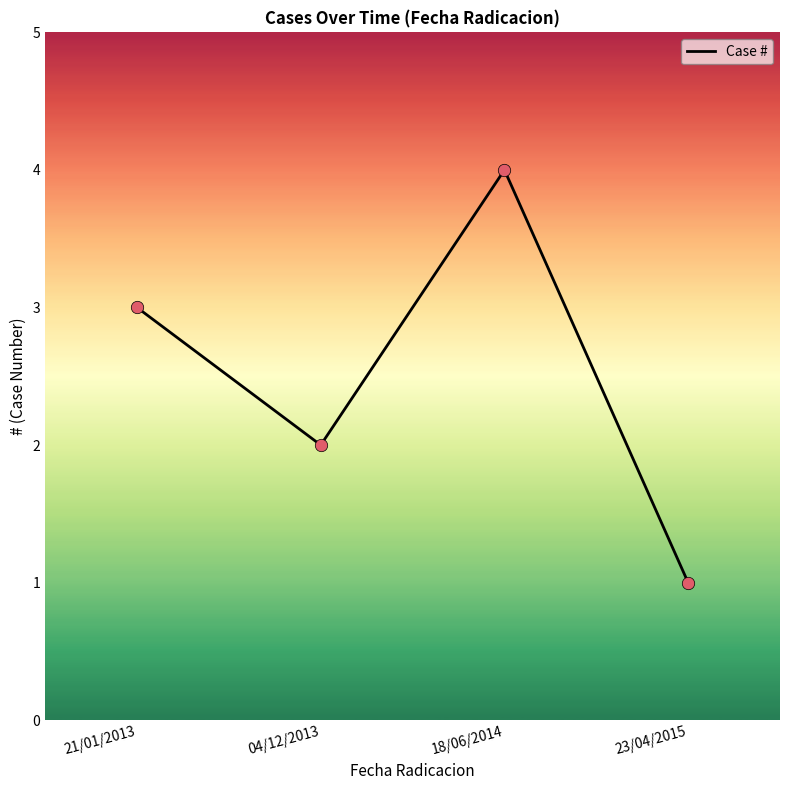

What is the ratio of the value at 21/01/2013 to the value at 04/12/2013?

1.5